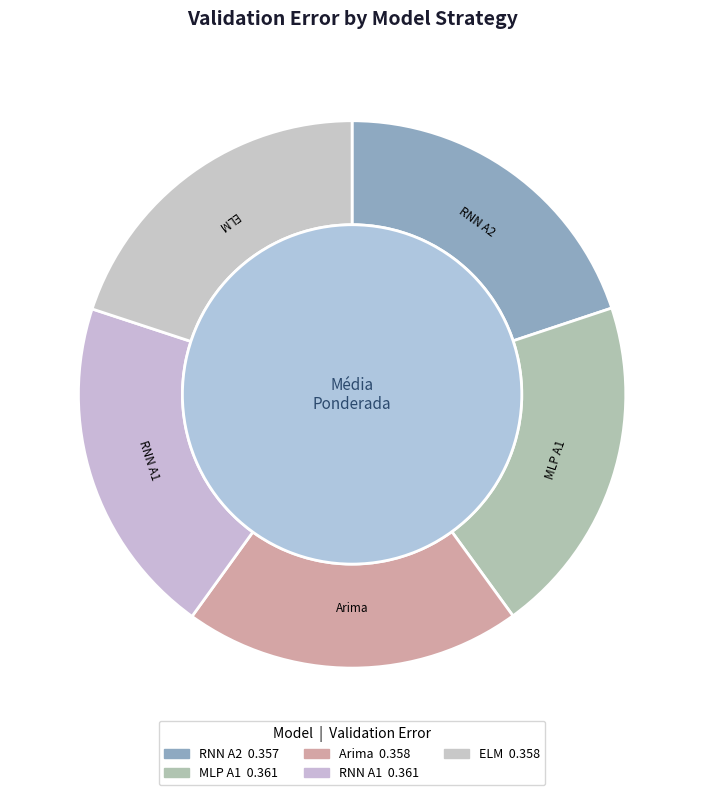

Is there any slice that represents more than half of the pie?

No